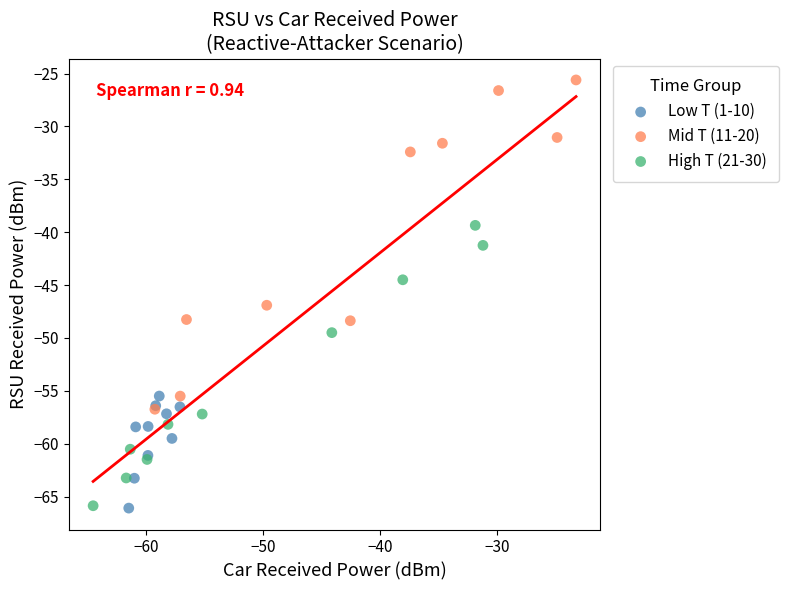

What are all the series names shown in the legend?

Low T (1-10), Mid T (11-20), High T (21-30)